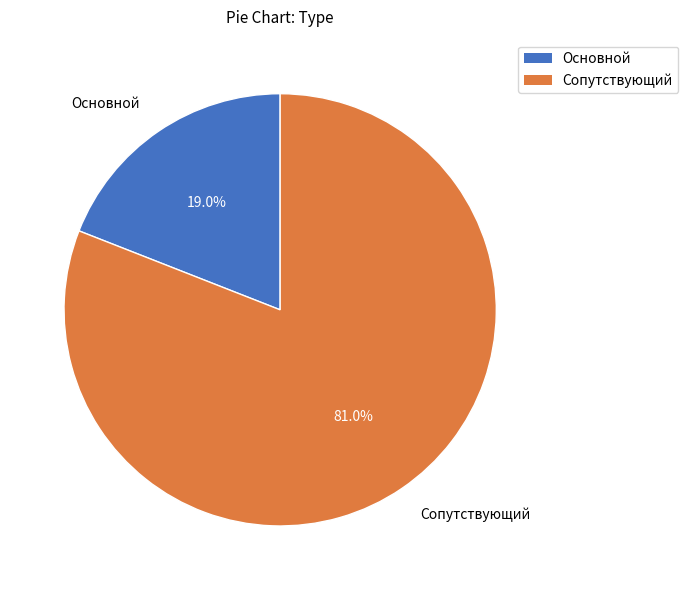

Is the sum of Сопутствующий and Основной greater than half?

Yes